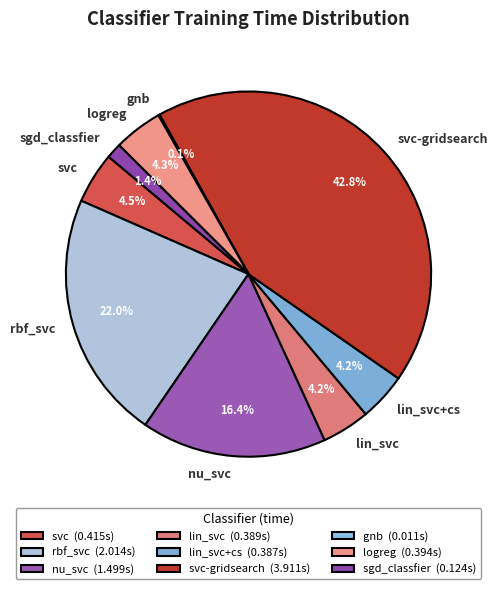

The sgd_classfier slice represents 7% of the pie. True or false?

False